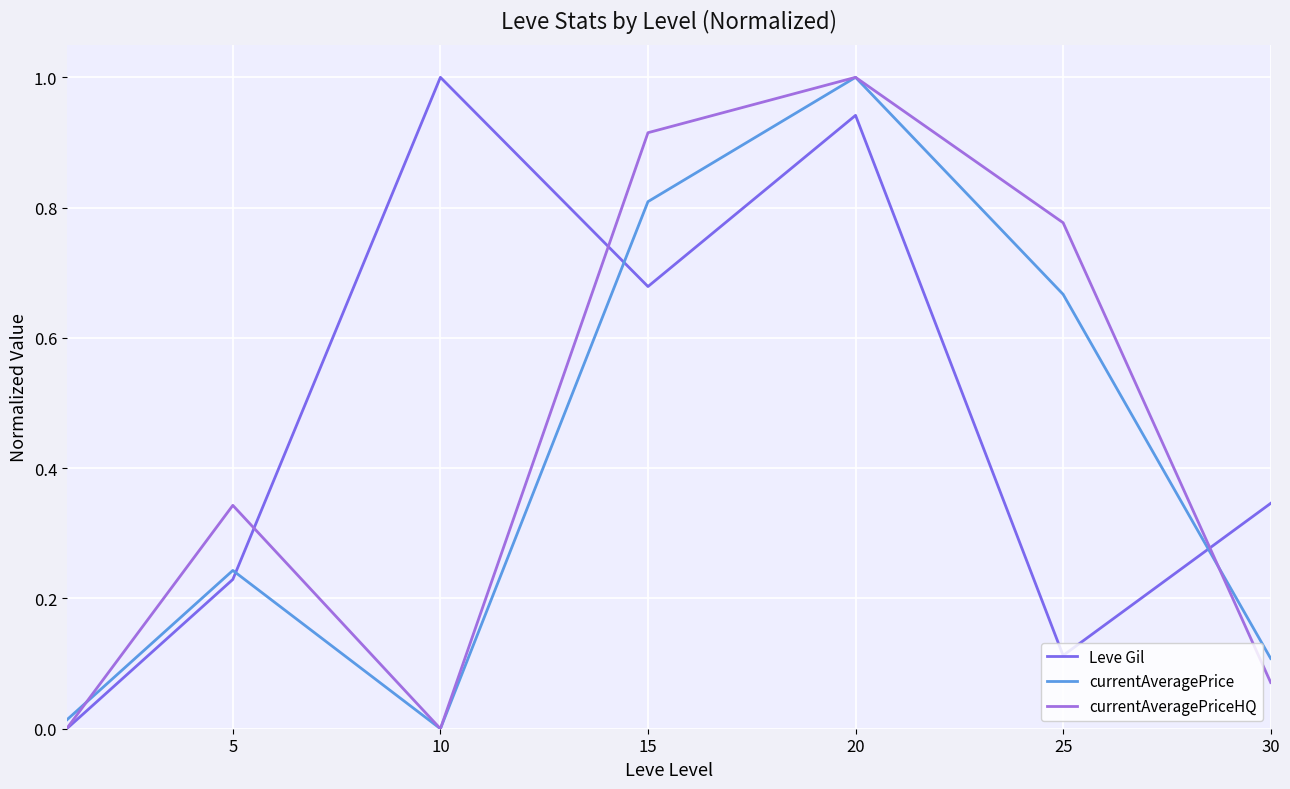

How many interior local valleys does the Leve Gil series have?

2